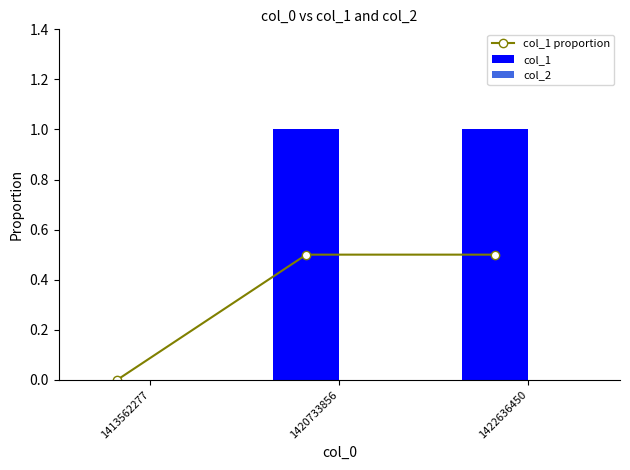

Are the bars grouped side by side (vs. stacked)?

Yes